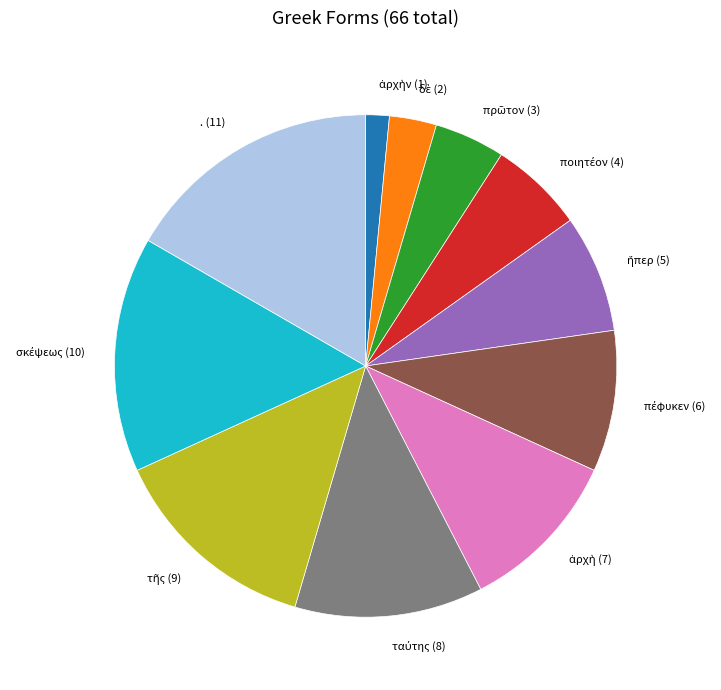

How many slices are in this pie chart?

11